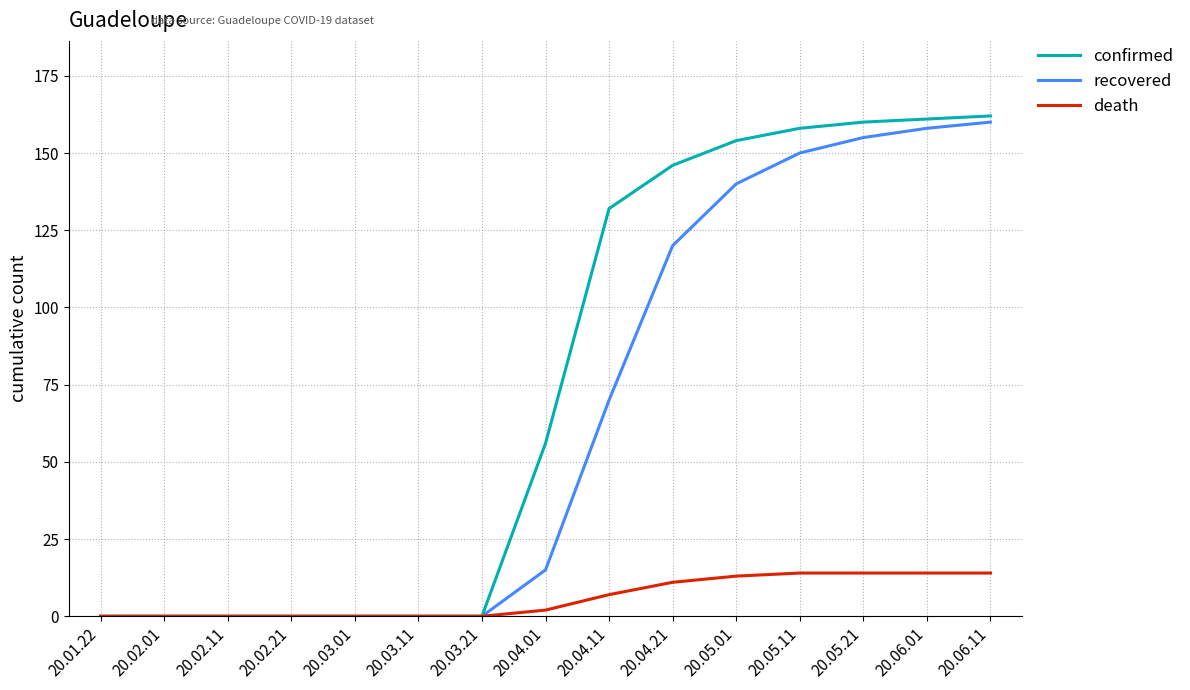

Which series changed the most between 20.02.11 and 20.05.11?

confirmed